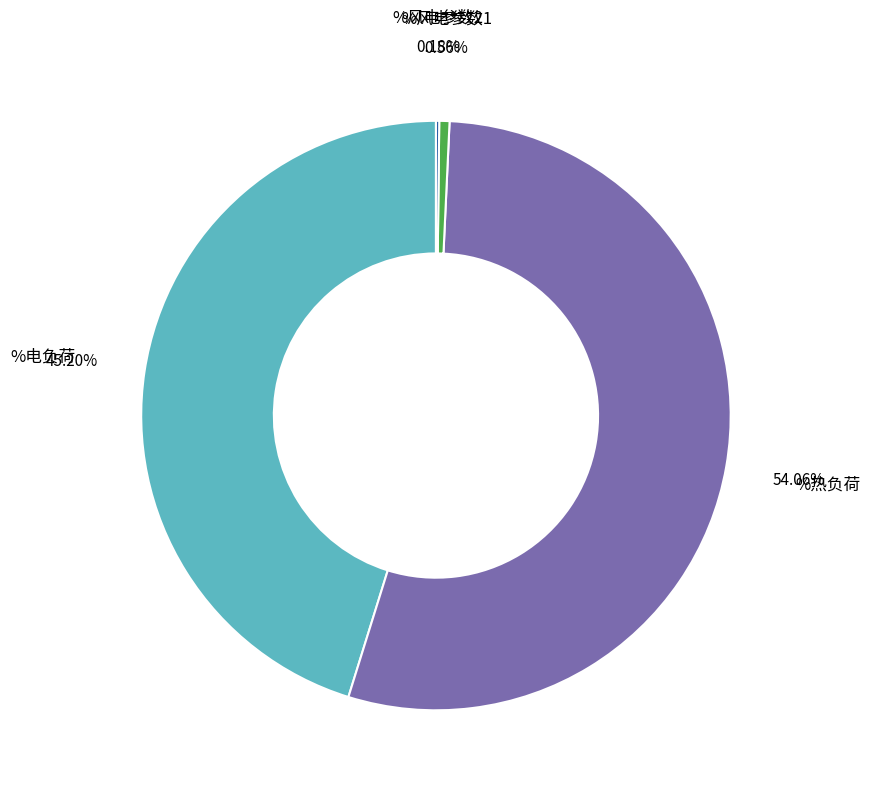

Which slice represents more than half of the pie?

%热负荷